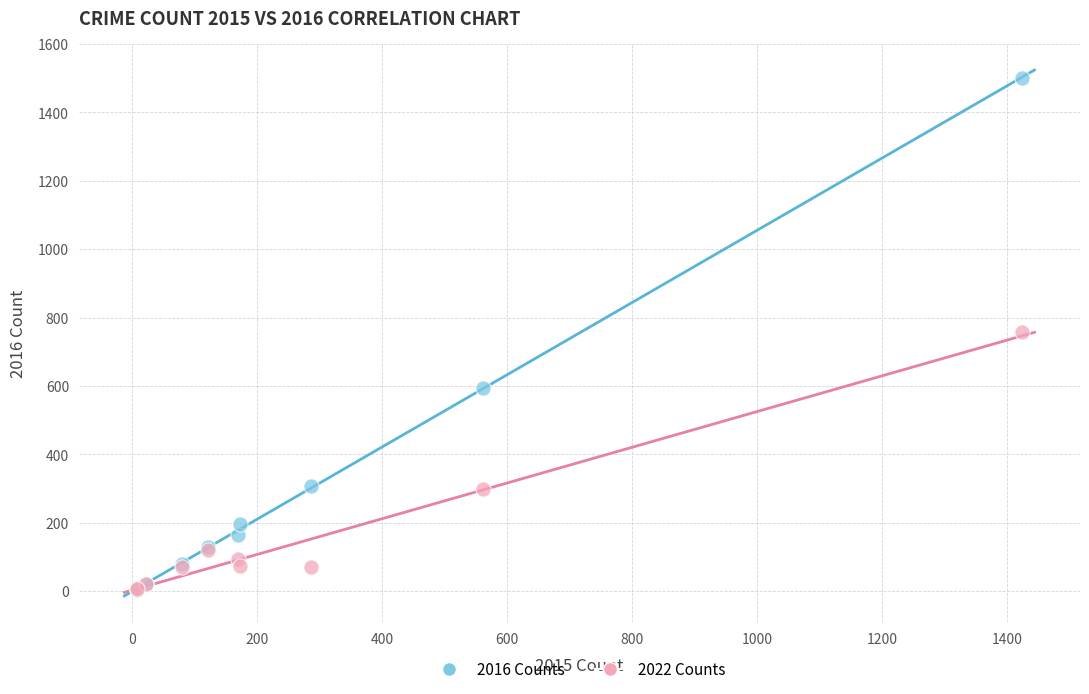

What are all the series names shown in the legend?

2016 Counts, 2022 Counts